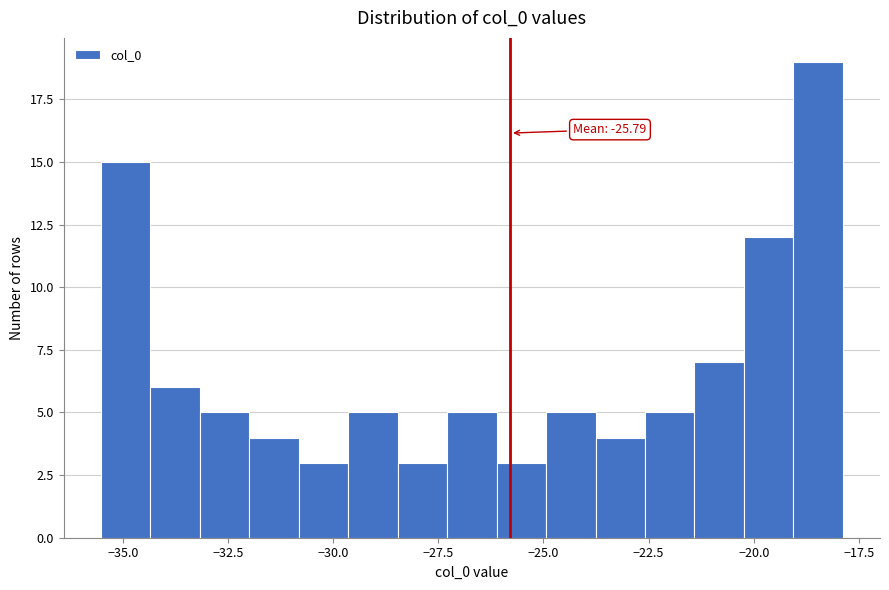

Read against the x-axis, roughly where is the centre of the tallest bar?

-18.5